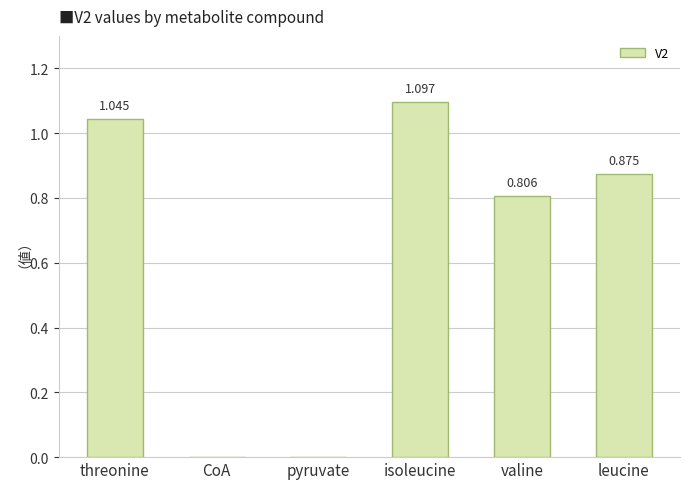

What is the greatest value displayed?

1.1